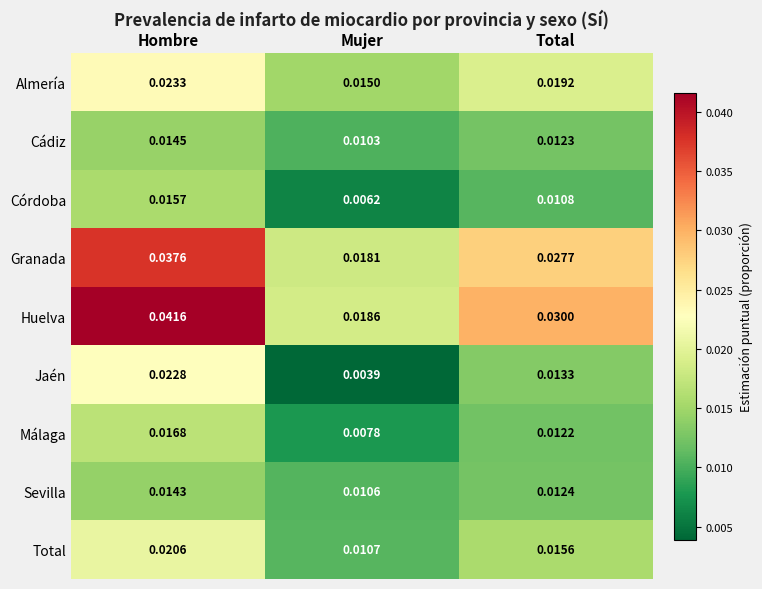

Which series has the largest total across all categories?

Huelva